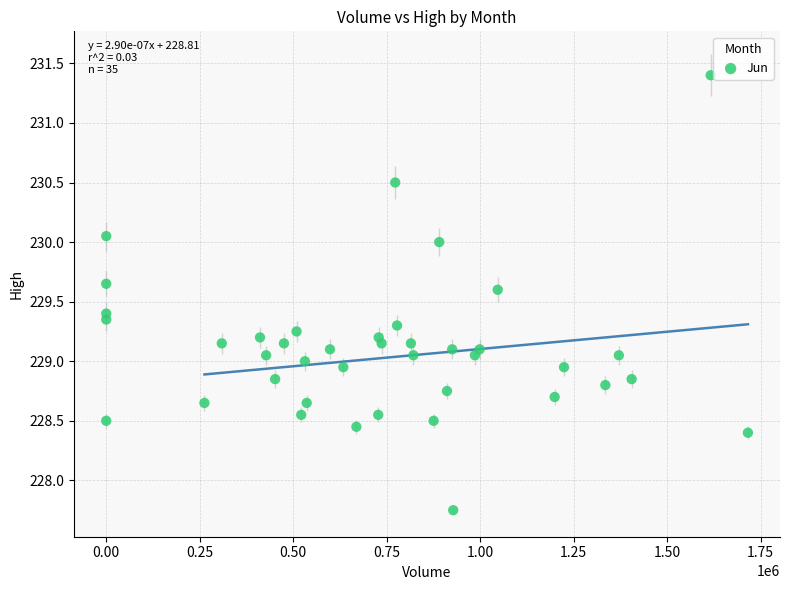

What is the range of Y values (max minus min)?

3.6